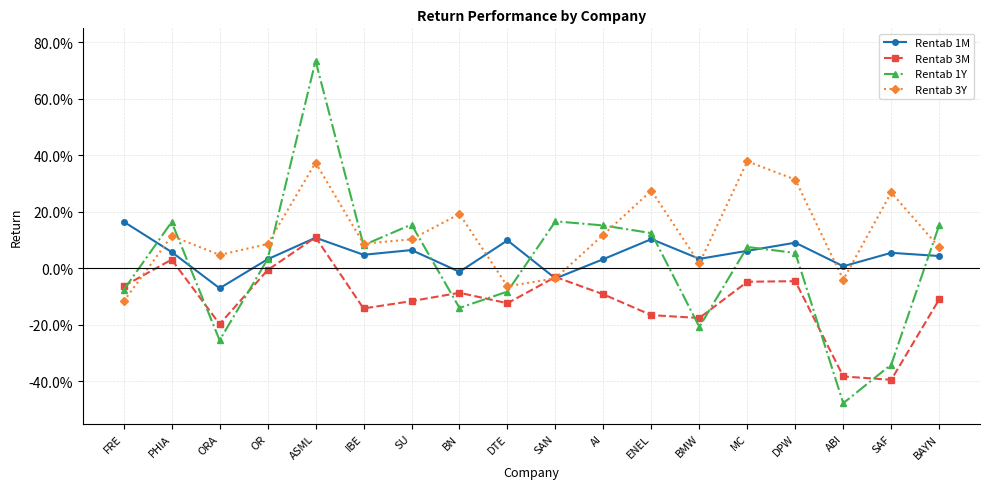

Between which two adjacent categories do Rentab 3M and Rentab 3Y first intersect?

FRE and PHIA